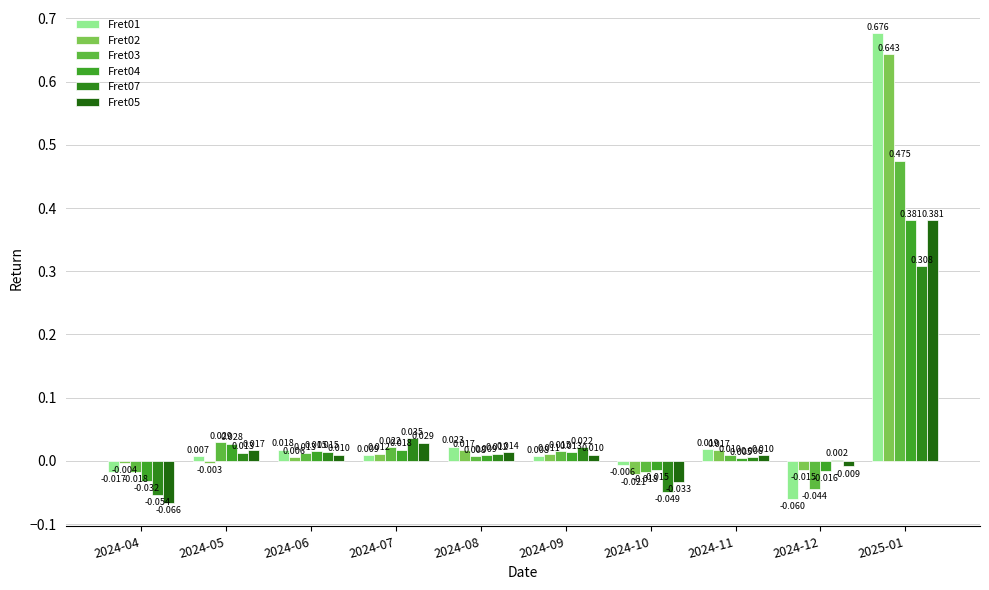

At how many categories does at least one series exceed 0?

8